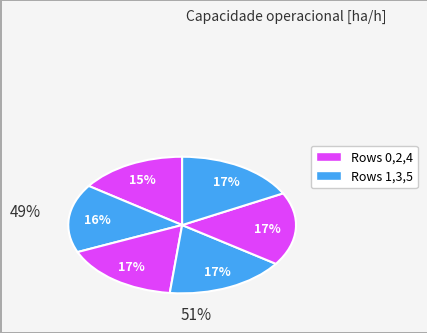

How many segments does this pie chart have?

6